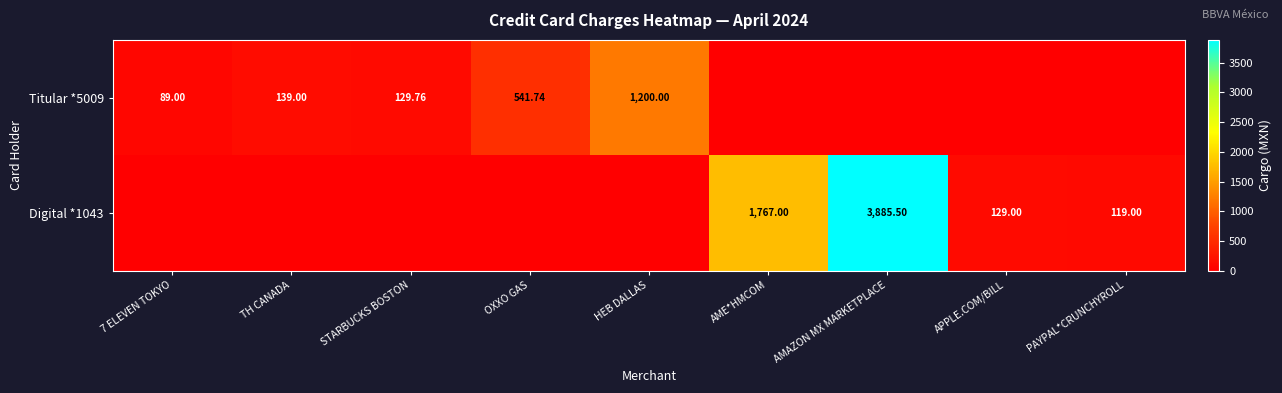

What is the sum of all Digital *1043 values?

5900.5